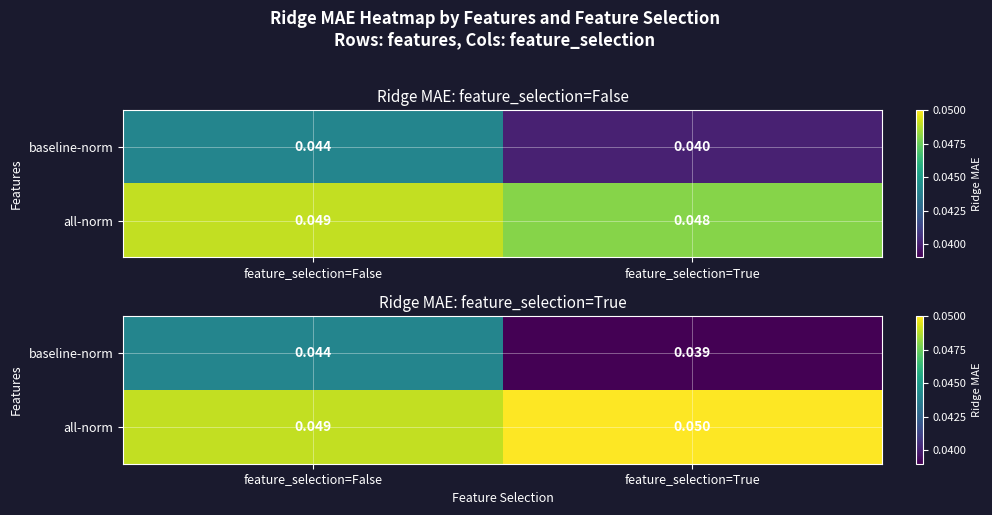

At how many categories does at least one series exceed 0?

2